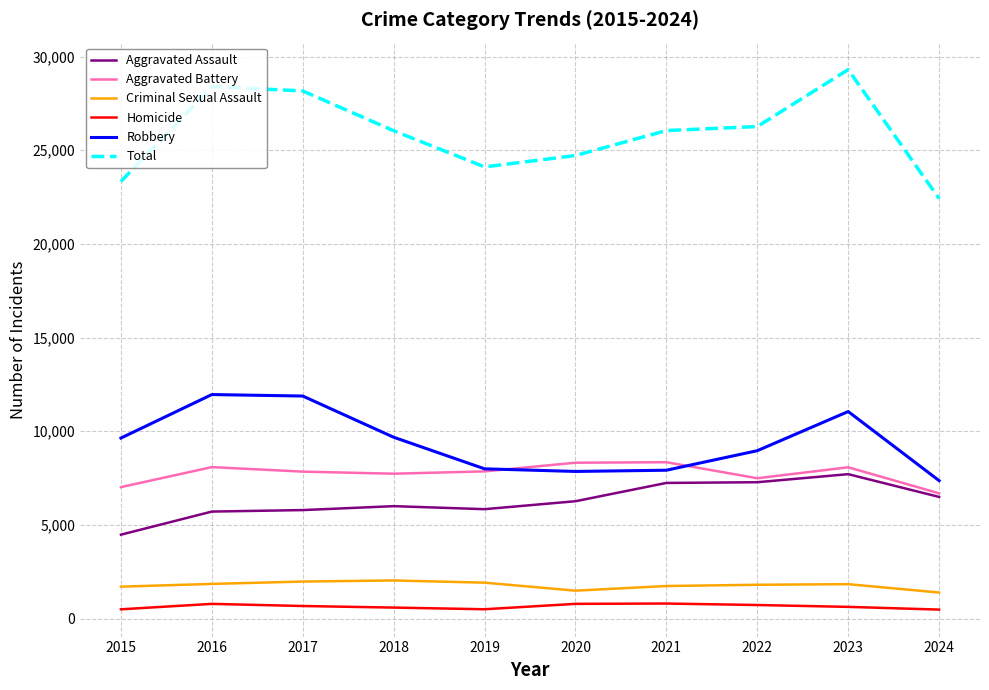

Which series has the widest spread of values?

Total